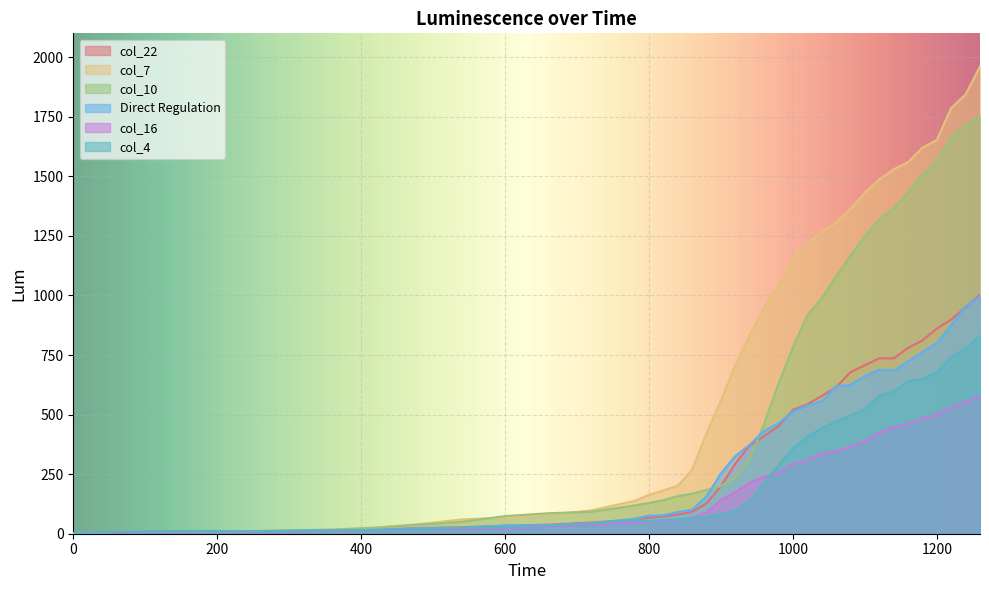

What is the sum of all col_10 values?

21678